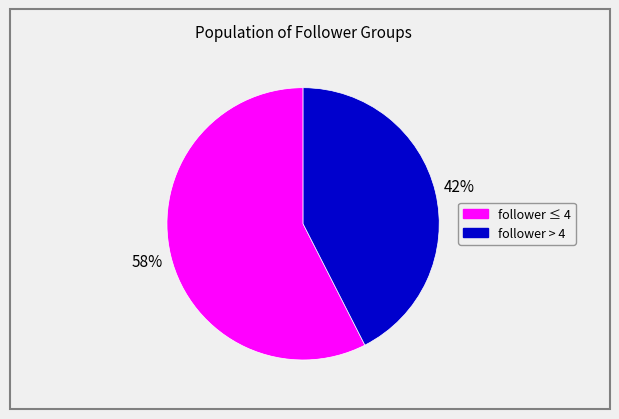

To the nearest percent, what is the average slice percentage?

50%